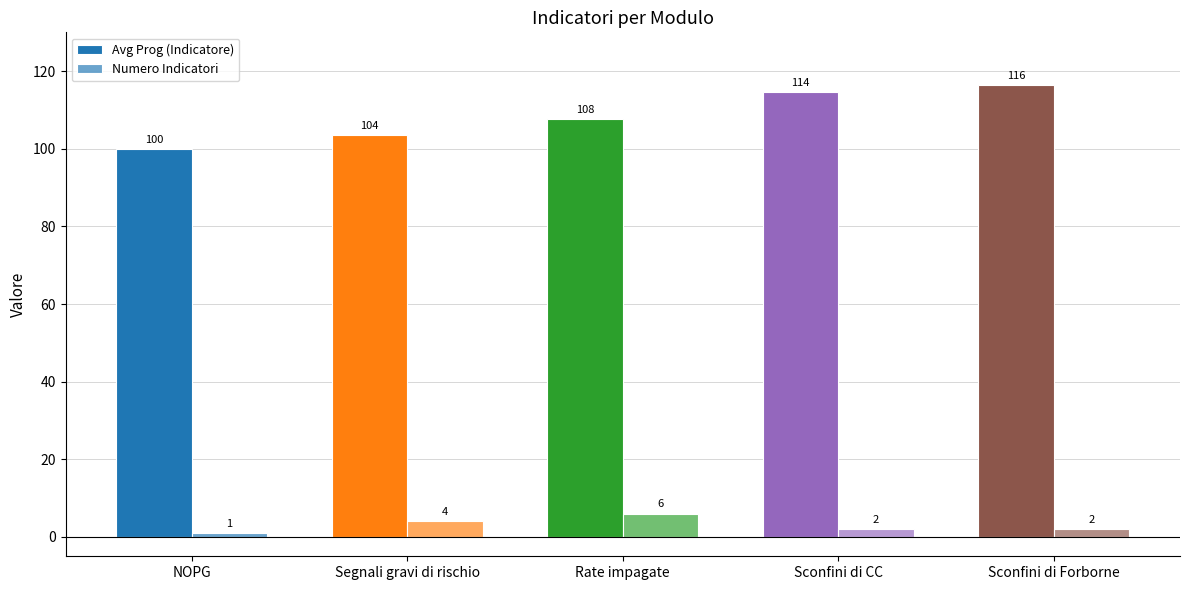

Which category has the lowest value across all series?

NOPG